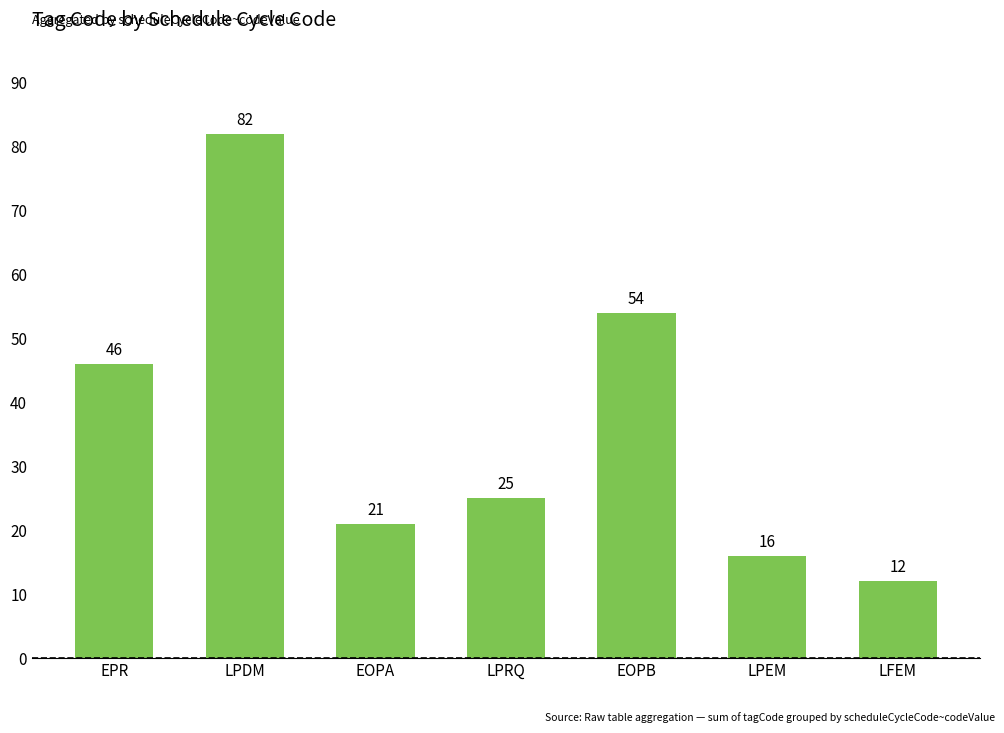

What position from the right is EOPB?

3